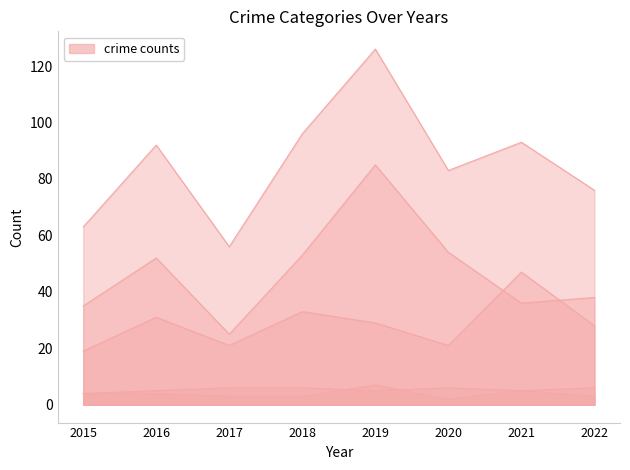

At which category does Theft reach its first local peak?

2016